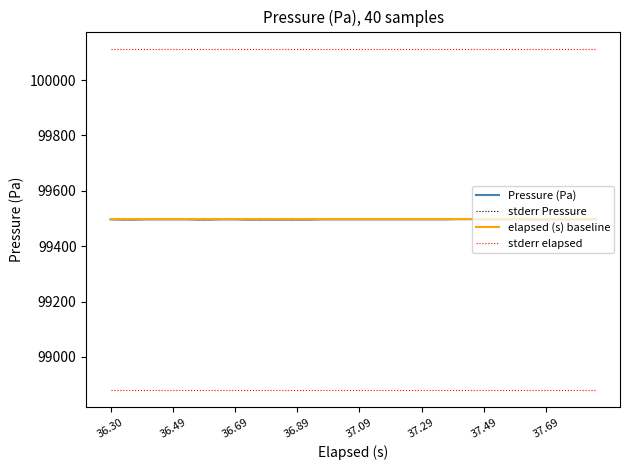

What is the difference between the highest and lowest values at 32?

616.9